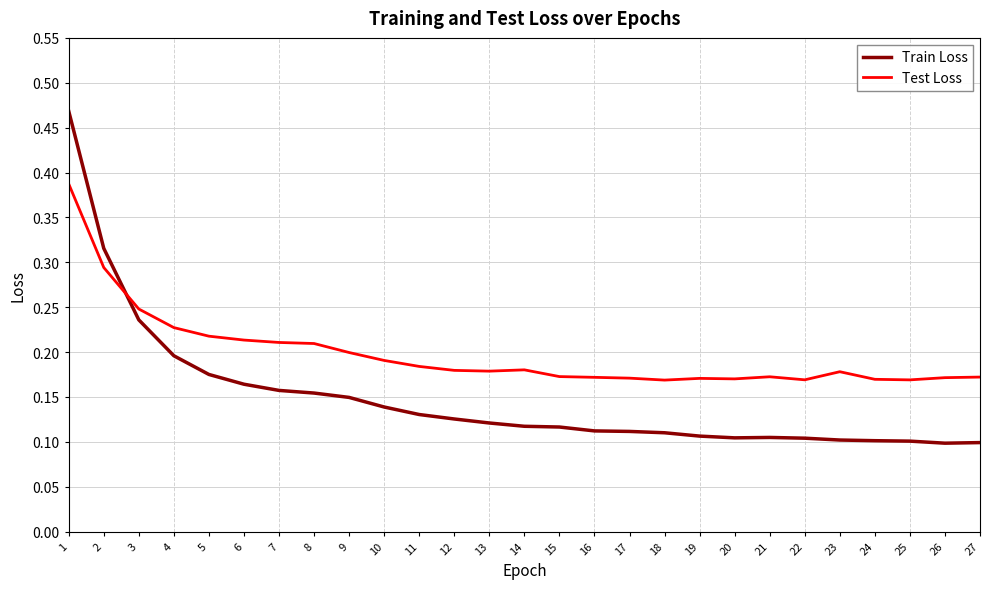

What is the total value across all series at 1?

0.9